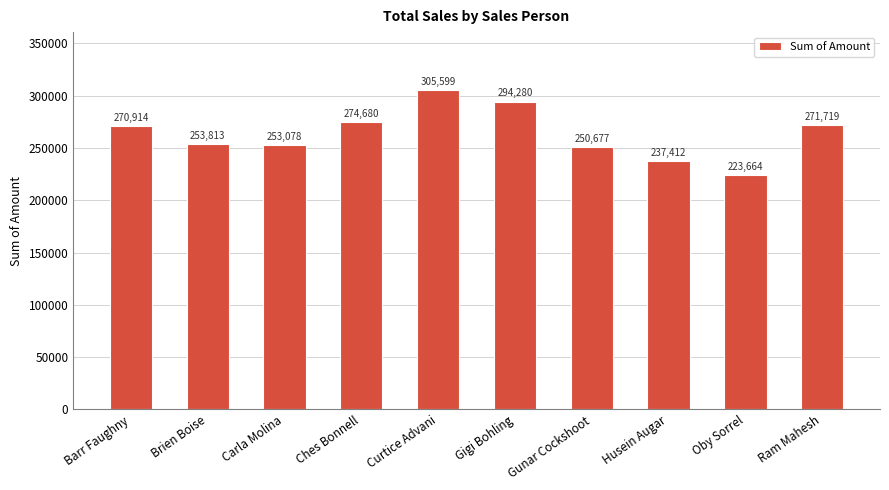

How many categories are shown in the chart?

10